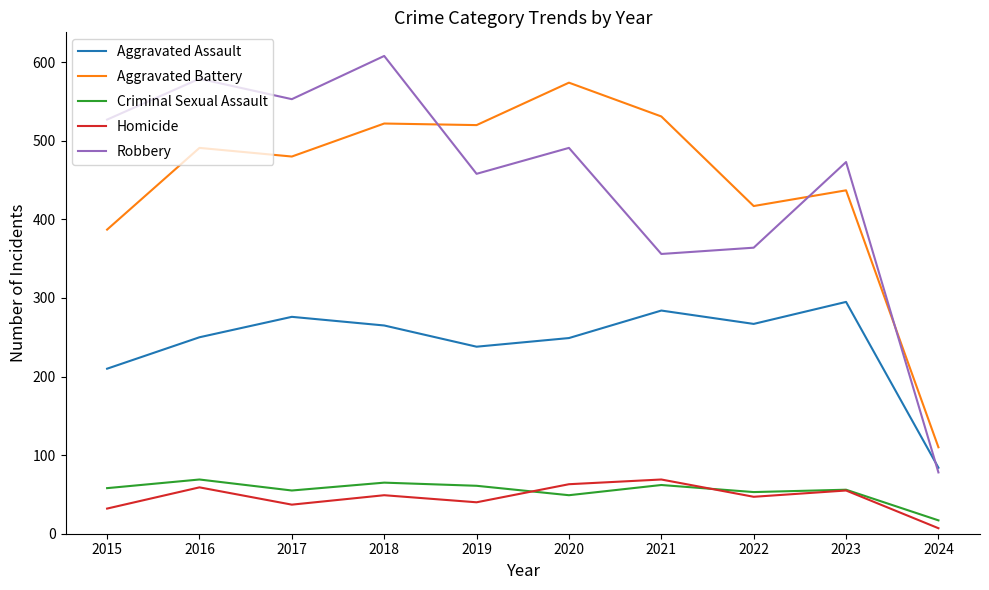

What is the total value across all series at 2021?

1302